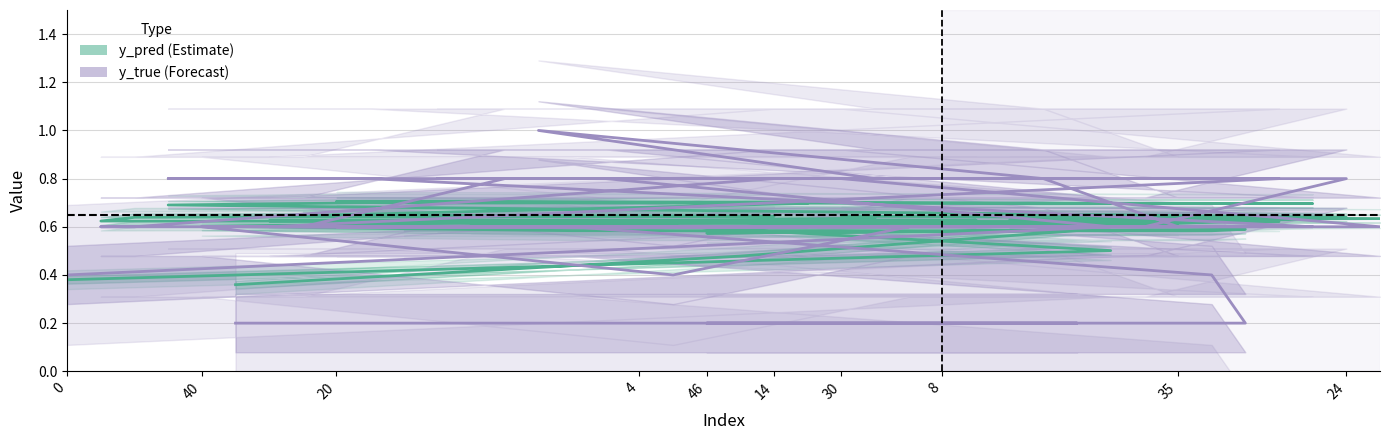

Reading left to right, list all the values displayed in this chart.

y_pred: 0.4	0.5	0.6	0.6	0.6	0.6	0.6	0.6	0.6	0.6	0.6	0.6	0.6	0.6	0.6	0.7	0.7	0.7	0.7	0.7	0.6	0.6	0.6	0.6	0.6	0.6	0.6	0.6	0.6	0.6	0.6	0.6	0.6	0.6	0.6	0.6	0.6	0.6	0.5	0.4
y_true: 0.4	0.6	0.8	0.8	0.8	0.8	0.8	0.6	0.6	0.6	0.6	0.6	0.8	0.8	0.6	0.6	0.6	0.6	0.8	0.8	0.8	0.6	0.6	0.6	0.8	0.8	1.0	0.8	0.6	0.6	0.6	0.4	0.6	0.6	0.4	0.2	0.2	0.2	0.2	0.2